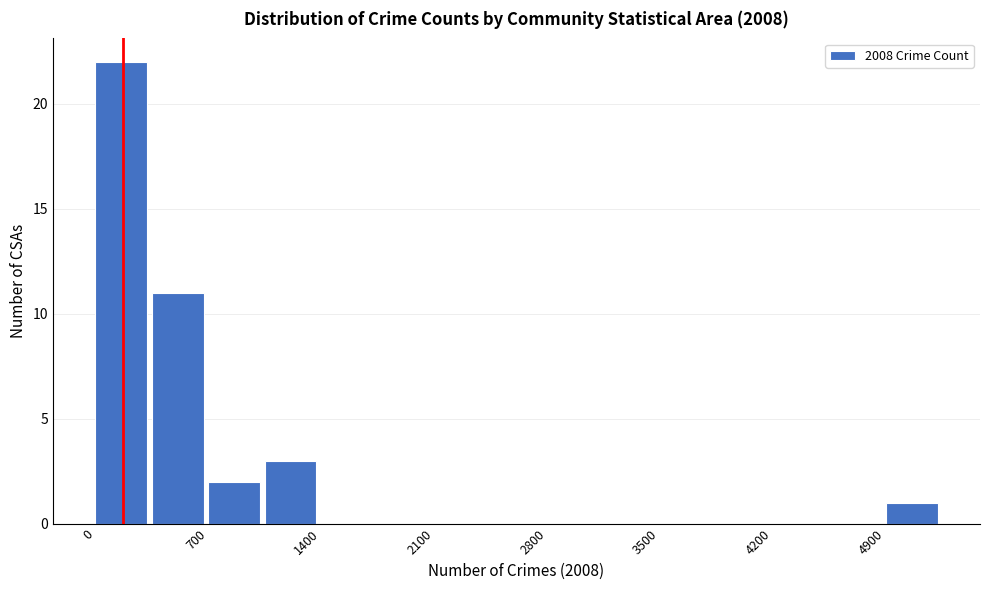

Read against the x-axis, roughly where is the centre of the tallest bar?

200